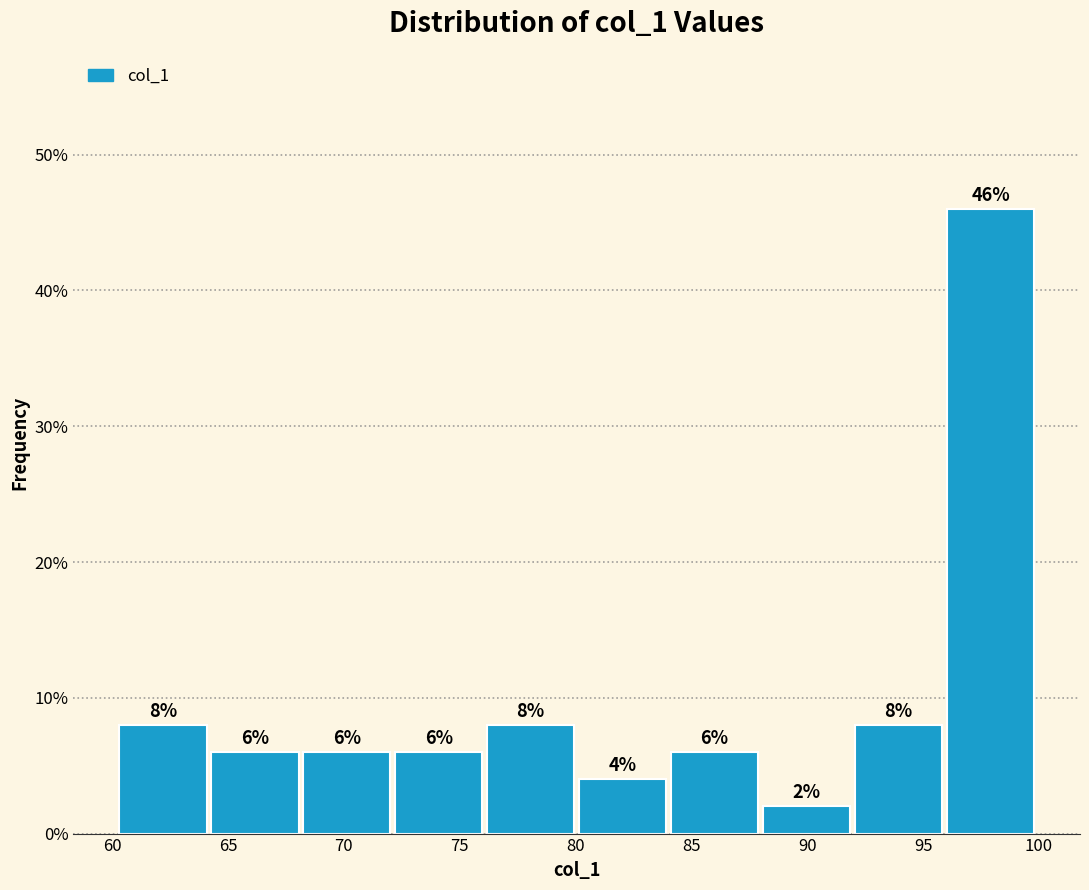

Which range on the x-axis has the tallest bar?

96.0 to 100.0